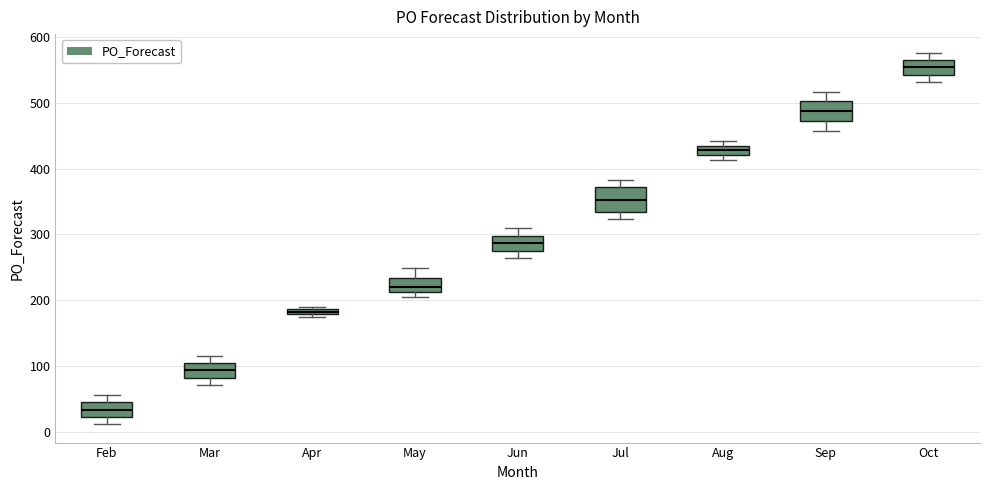

Which box has the highest median line?

Oct